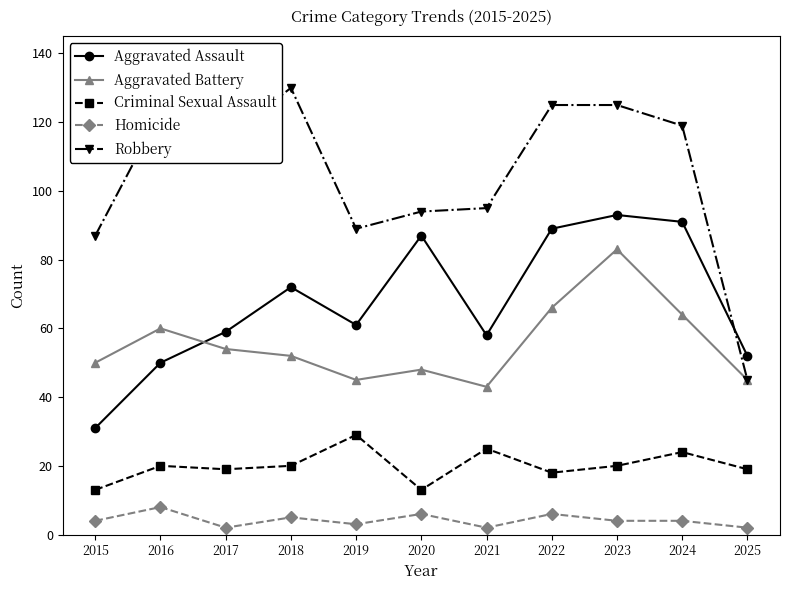

Is the value of Aggravated Battery at 2015 greater than the value of Robbery at 2016?

No